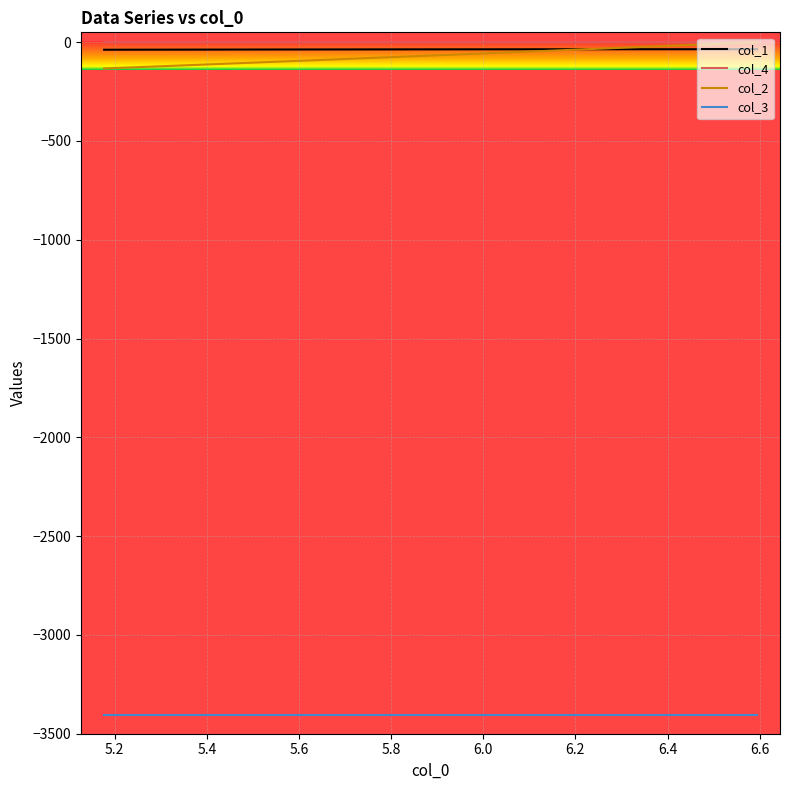

How many negative values does the col_2 series have?

39